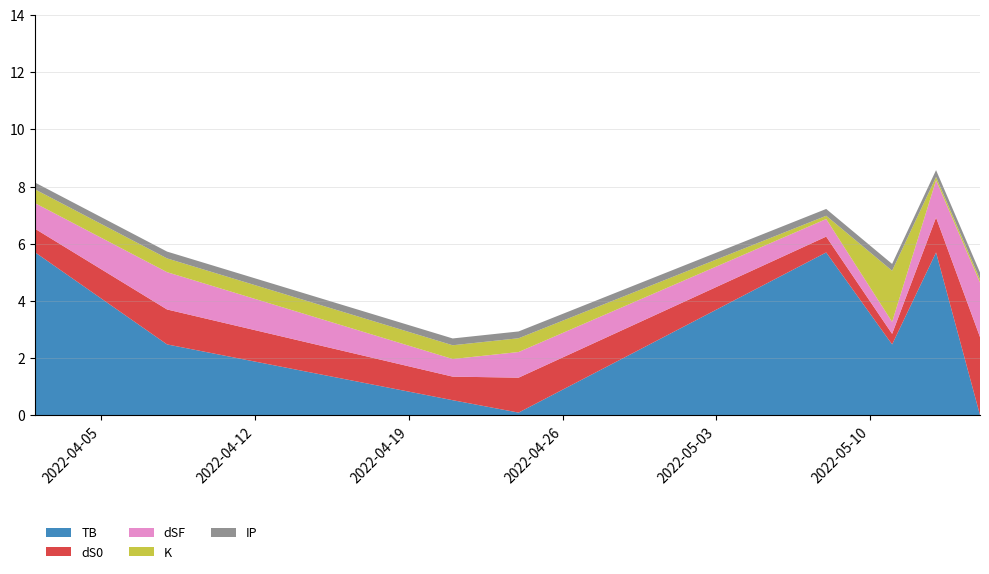

Reading left to right, list all the values displayed in this chart.

TB: 5.7	2.5	0.5	0.1	5.7	2.5	5.7	0.0
dS0: 0.8	1.2	0.8	1.2	0.6	0.4	1.2	2.7
dSF: 0.9	1.3	0.6	0.9	0.6	0.4	1.3	1.9
K: 0.5	0.5	0.5	0.5	0.1	1.8	0.1	0.1
IP: 0.2	0.2	0.2	0.2	0.2	0.2	0.2	0.2